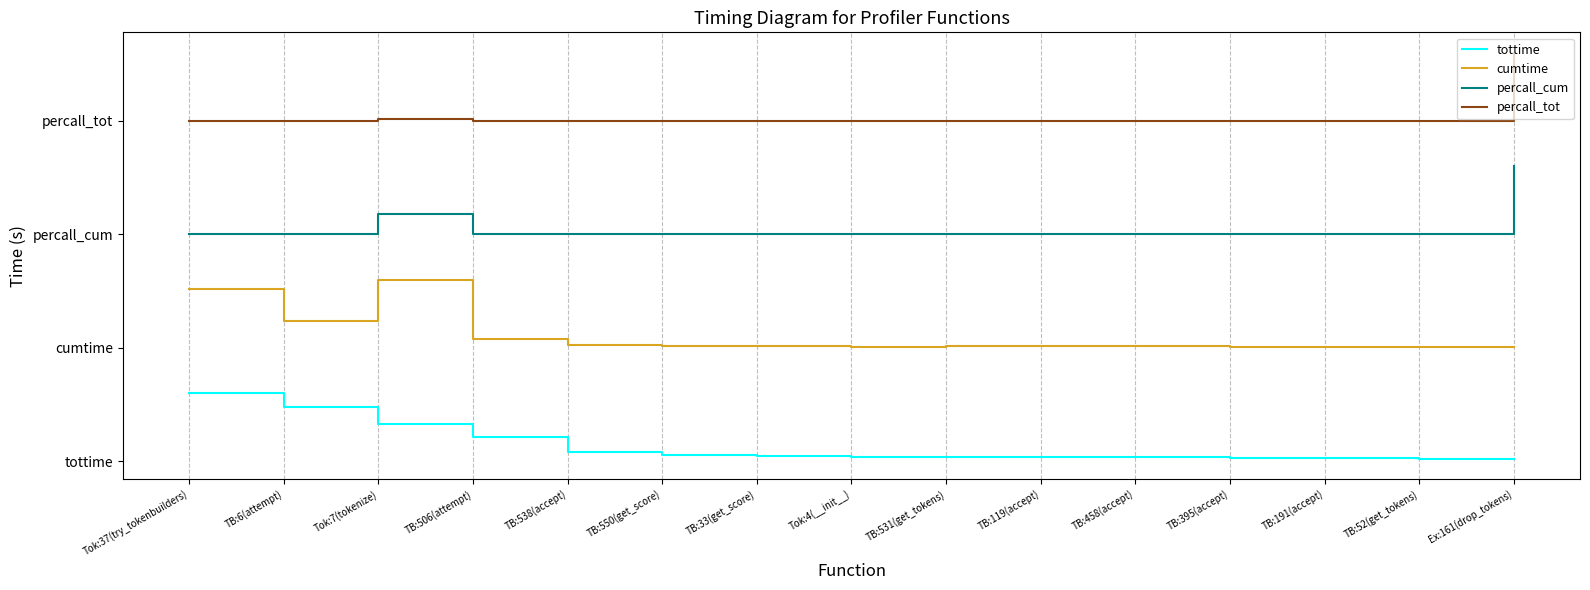

Does the chart display data point markers on the line(s)?

No